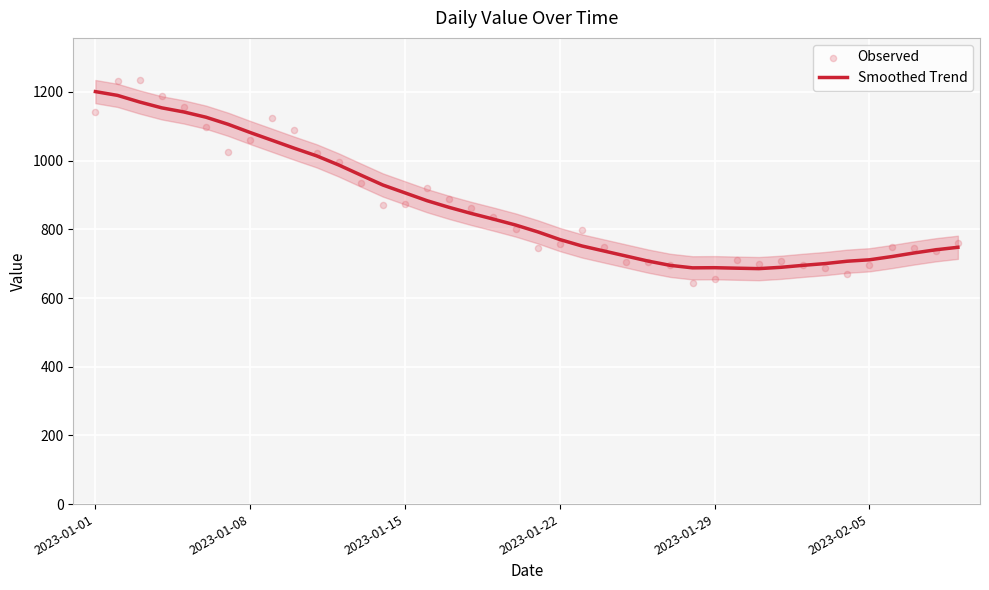

The value of Smoothed Trend at 2023-01-08 is 325.1. True or false?

False